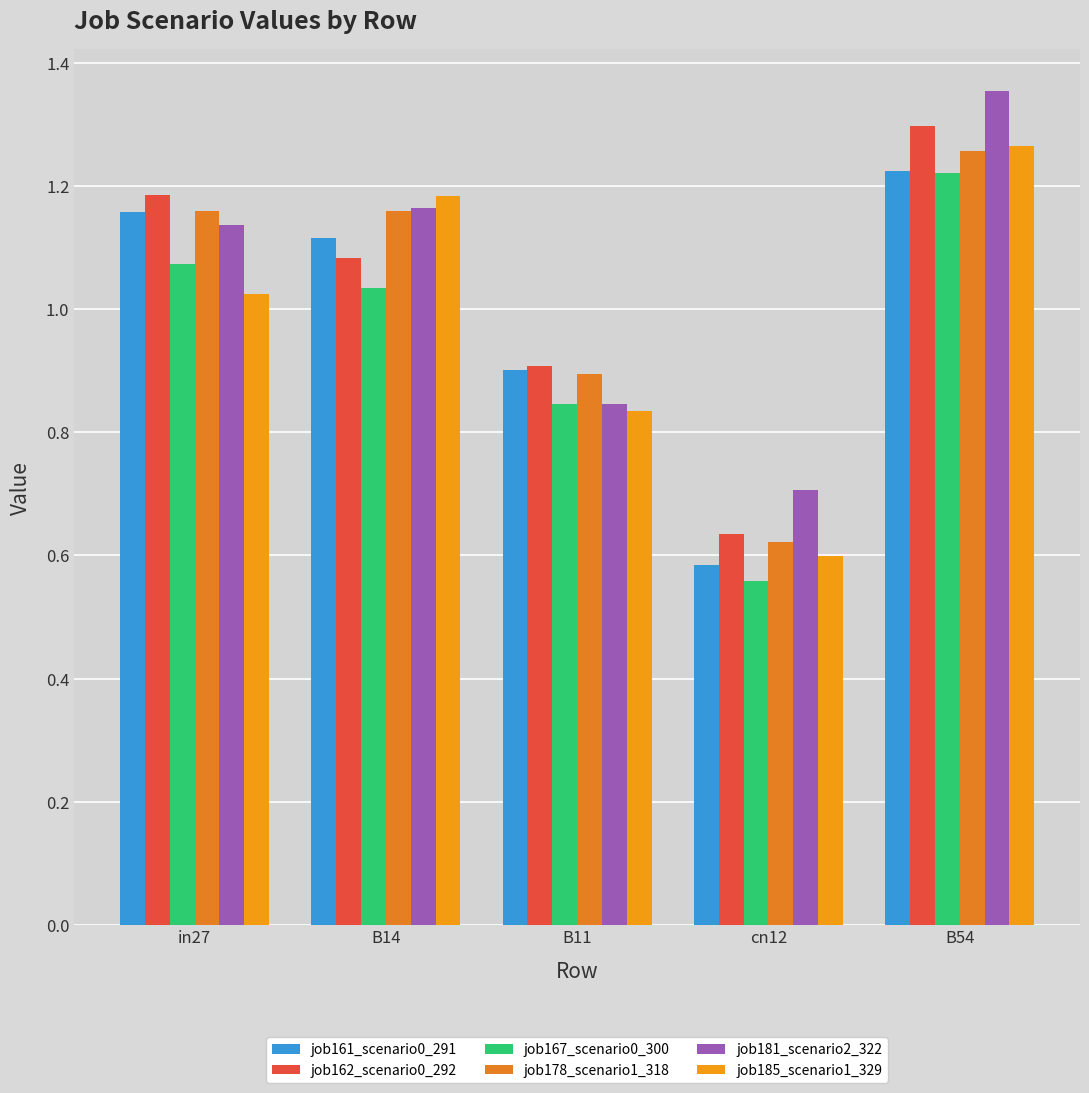

How many data points in job167_scenario0_300 are less than 1?

2